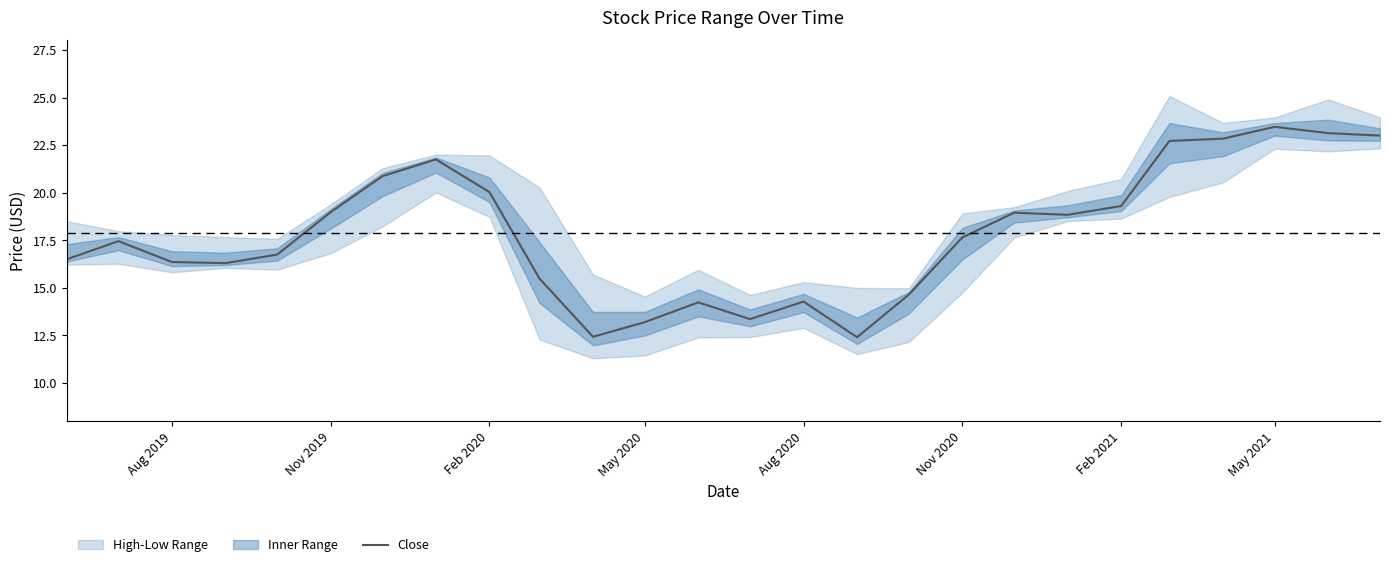

Count the number of values greater than 17.

14